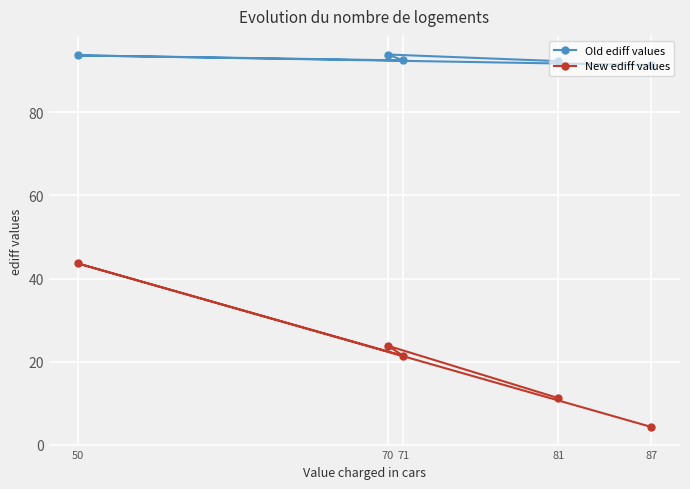

Which series has the largest total across all categories?

Old ediff values